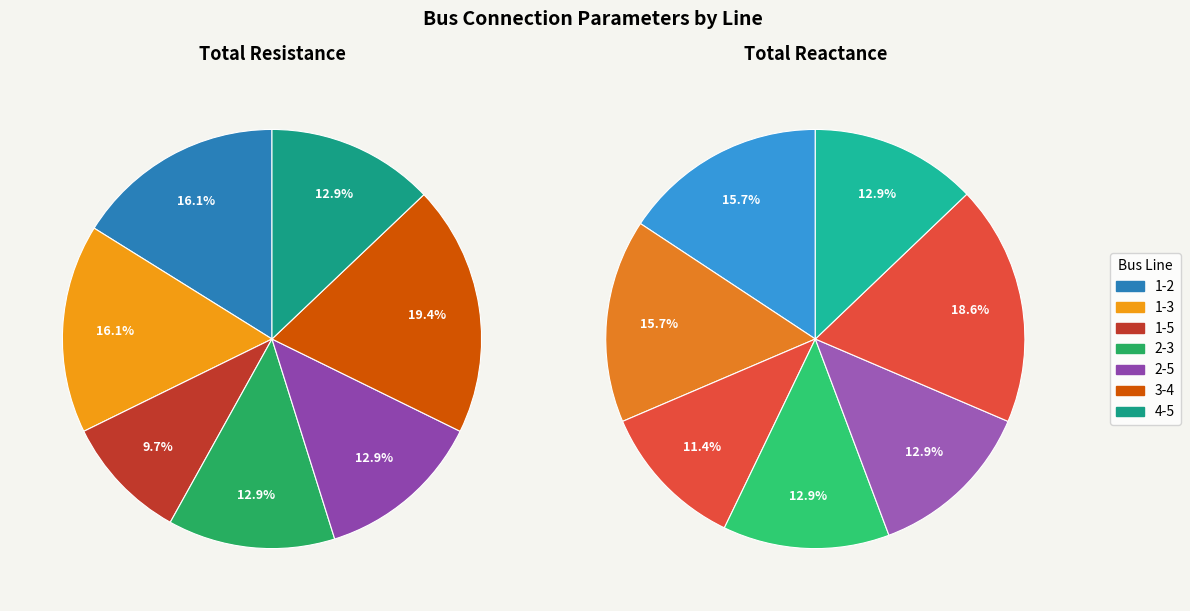

To the nearest percent, what is the difference between the largest and smallest slice percentages?

10%